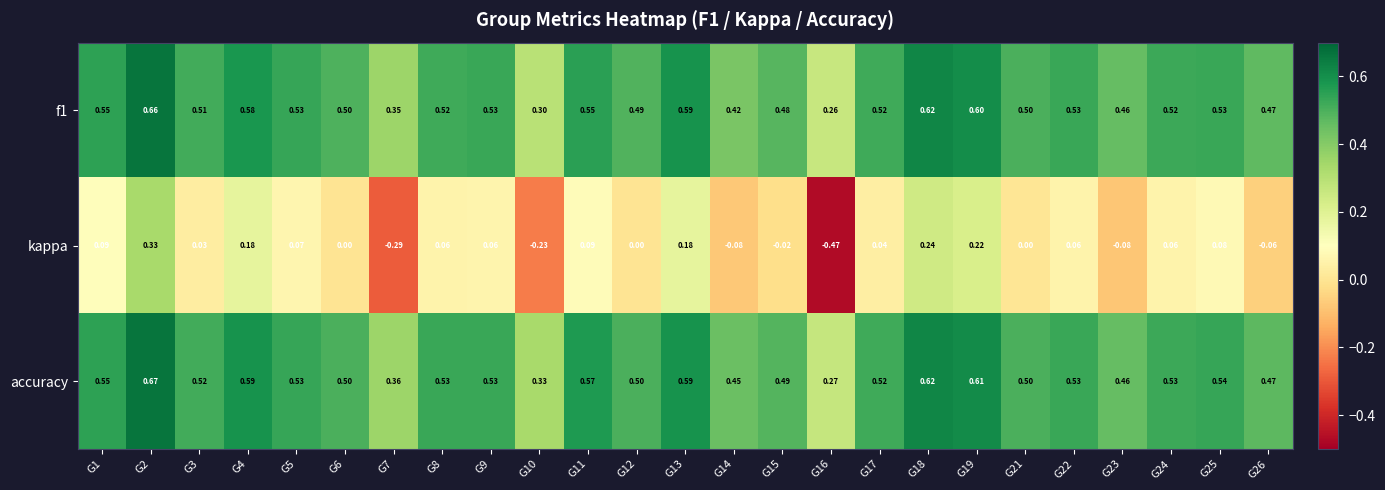

Which series has the largest range (max minus min)?

kappa